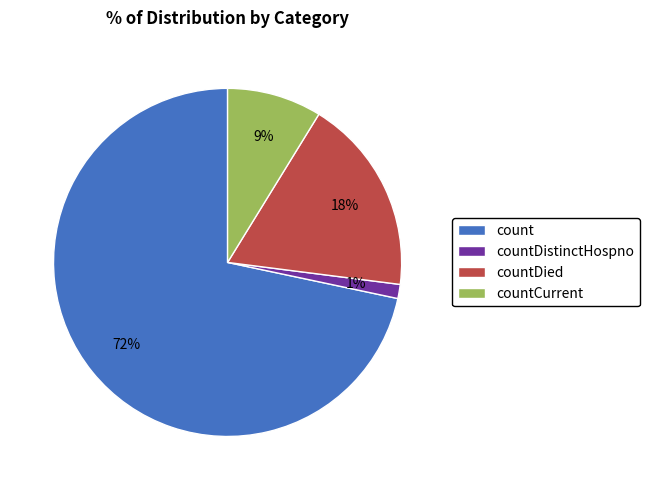

Rank the categories by value from highest to lowest.

count, countDied, countCurrent, countDistinctHospno